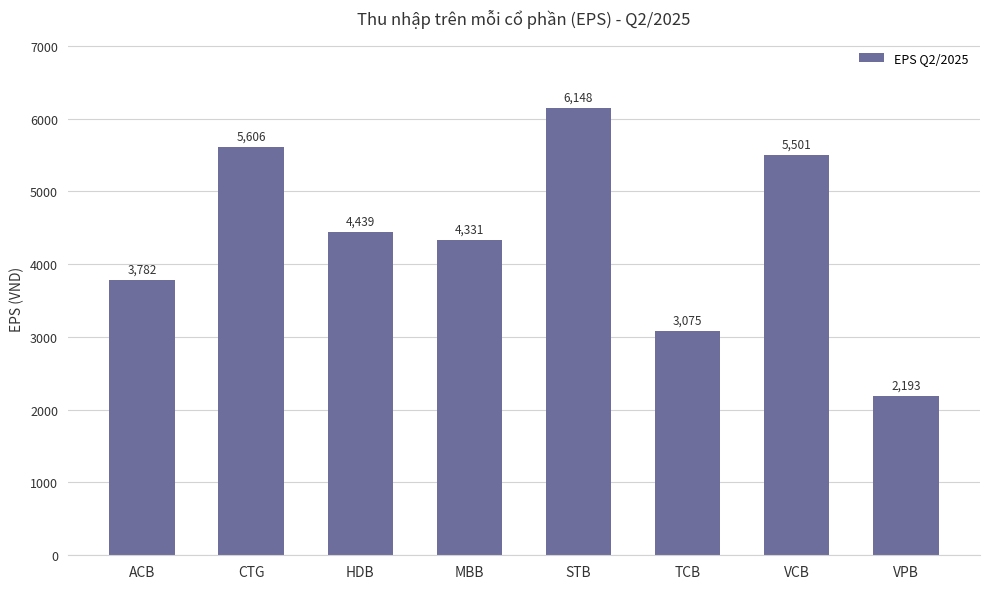

The chart shows a value of 6147.6 at STB. True or false?

True